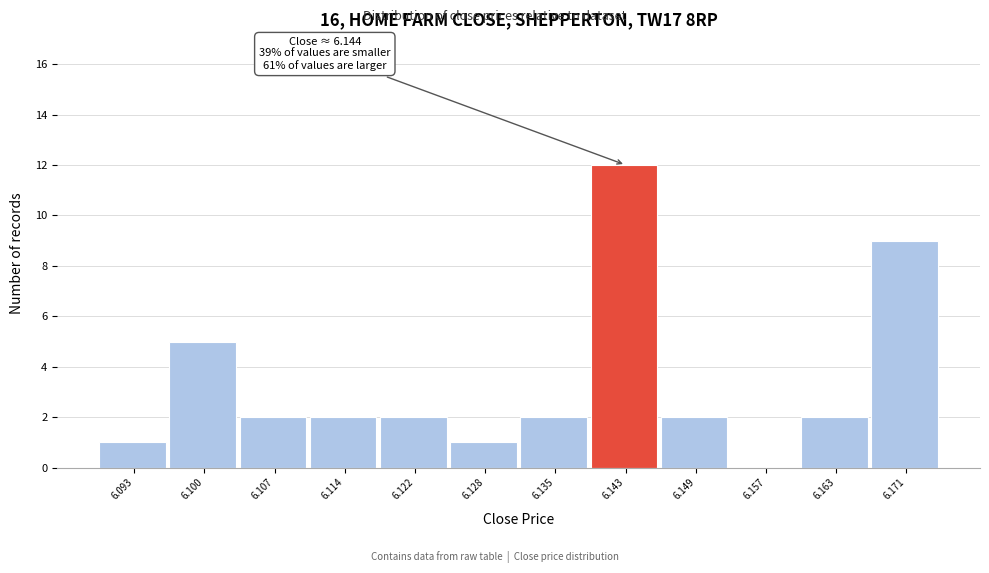

Which range on the x-axis has the tallest bar?

6.139 to 6.146